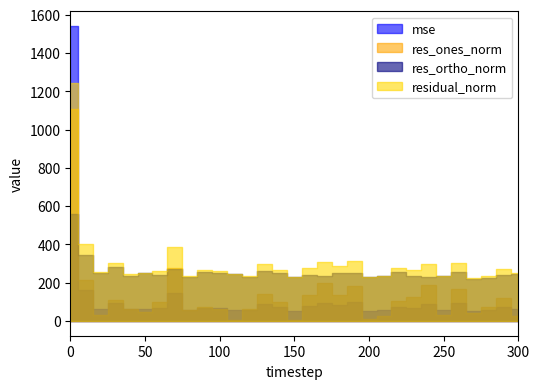

Is this an area chart (filled region under the line)?

No